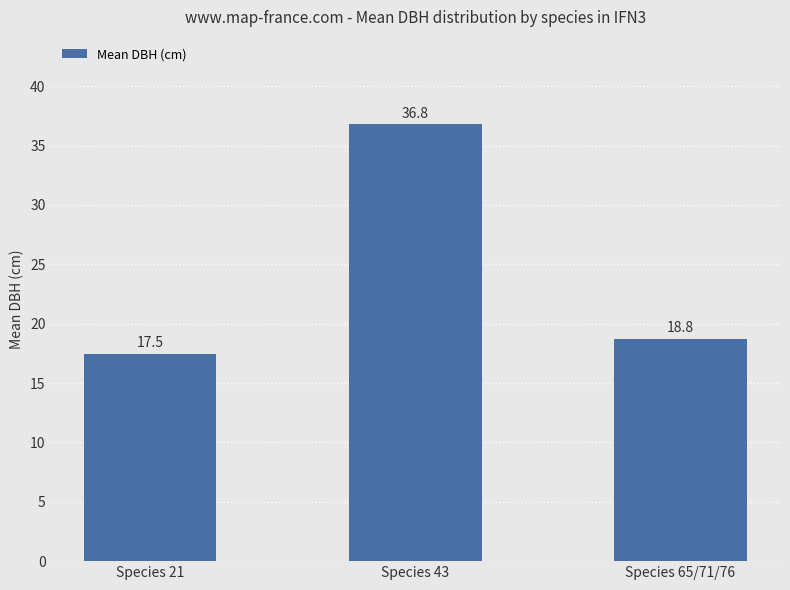

How many values are below 18?

1